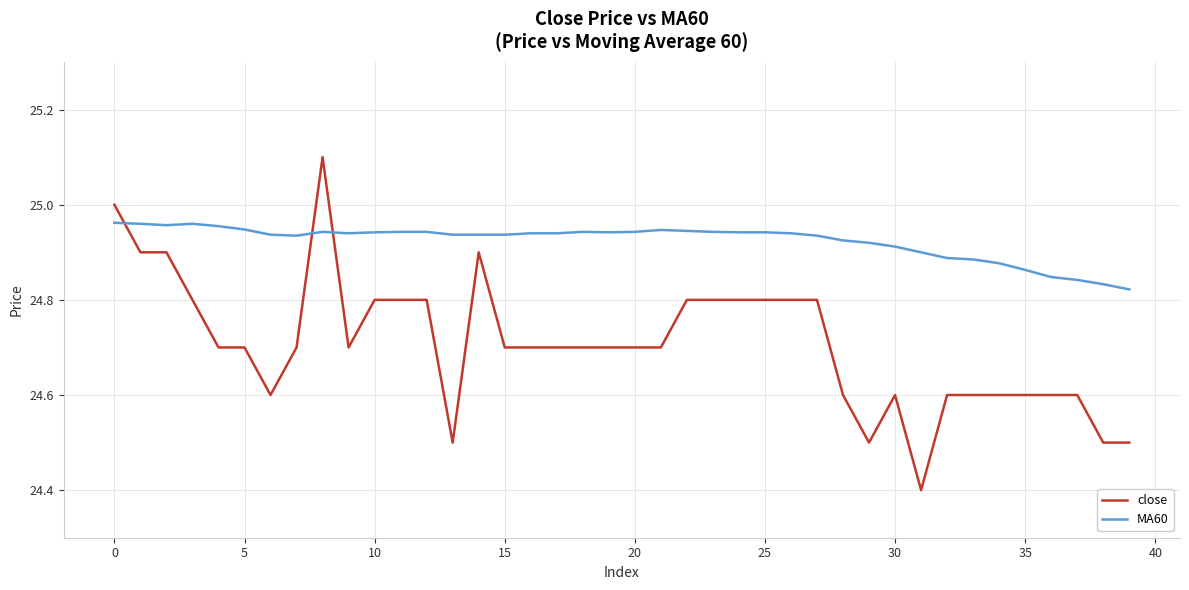

Which series has the widest spread of values?

close